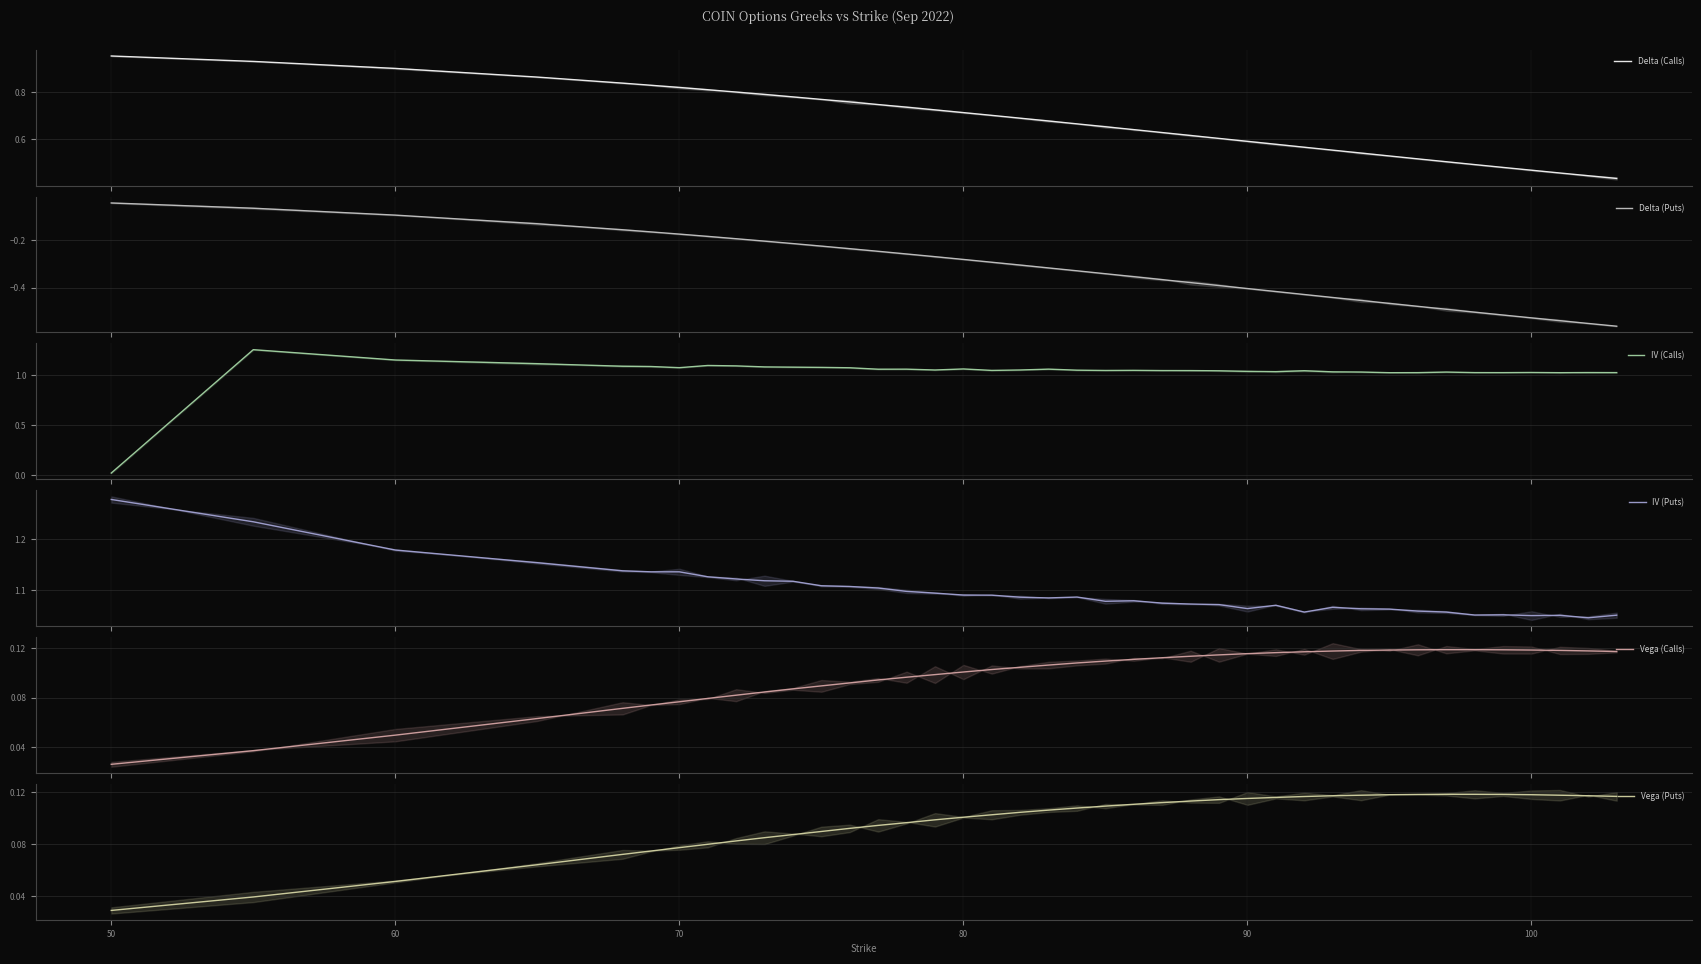

Does the chart display data point markers on the line(s)?

No